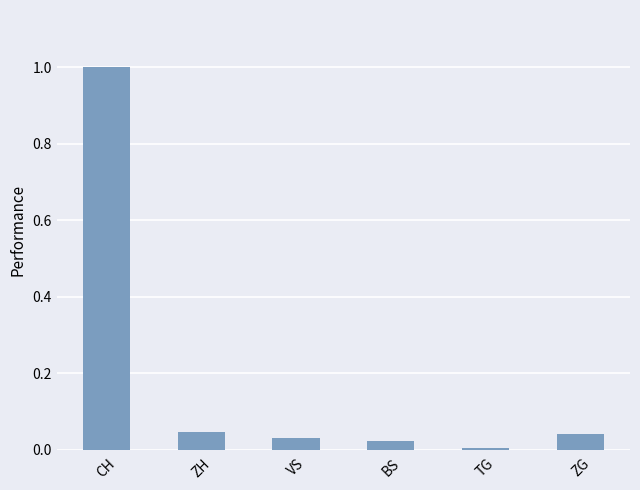

Which category has the highest value across all series?

CH